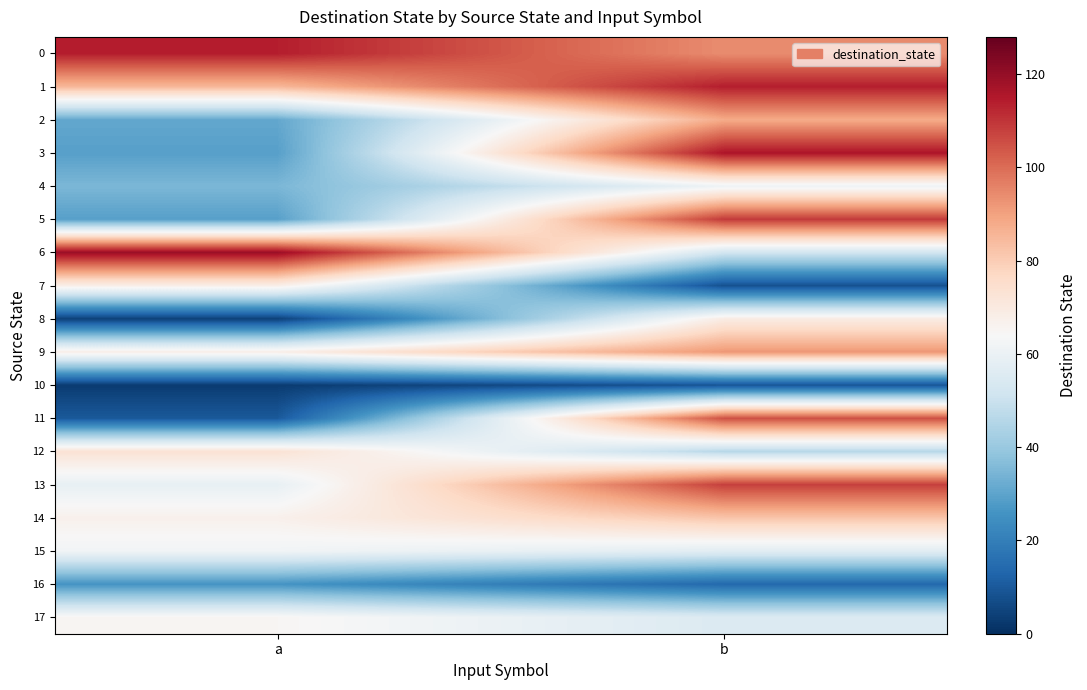

Between a and b, which series saw the biggest shift?

11